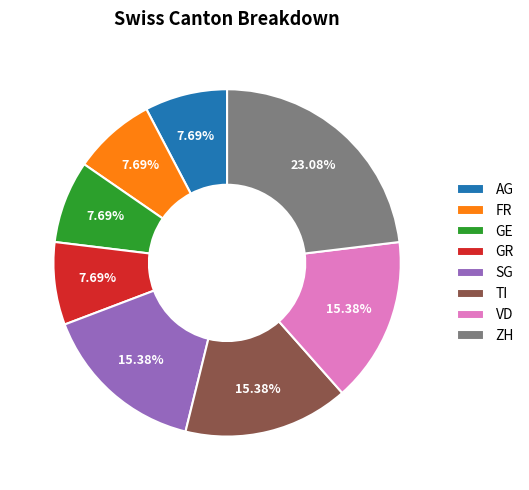

Is there a majority slice in this chart?

No